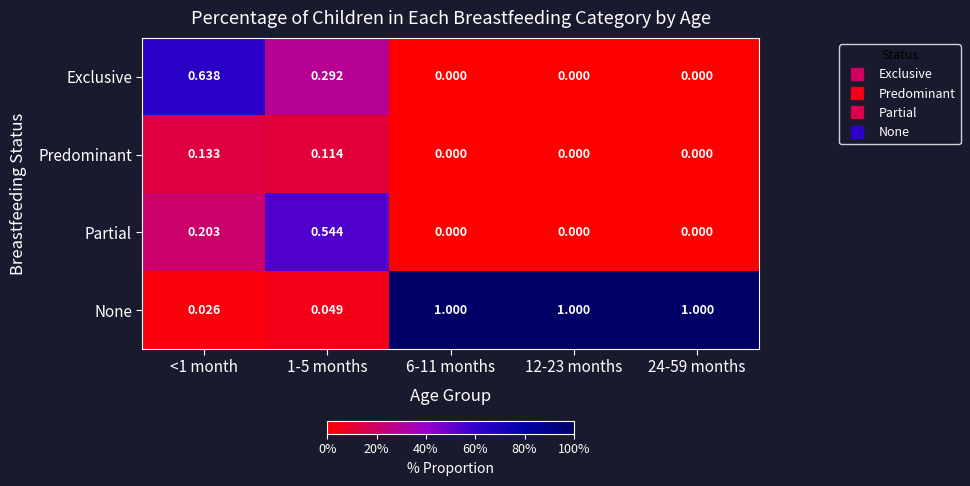

List the series in order of their peak value, highest first.

None, Exclusive, Partial, Predominant